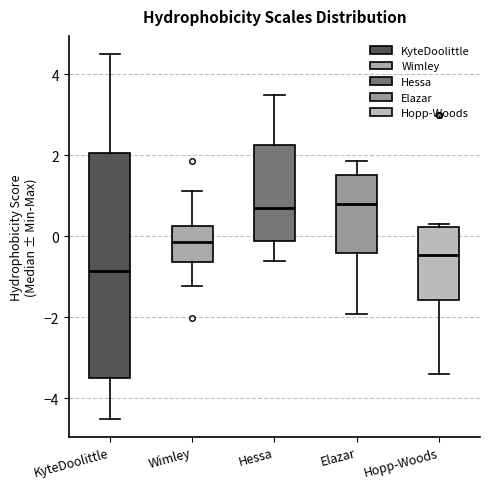

Where is the upper edge of the box for Hessa on the y-axis? The values are not printed on the chart, so give them approximately, as read against the axis.

2.2